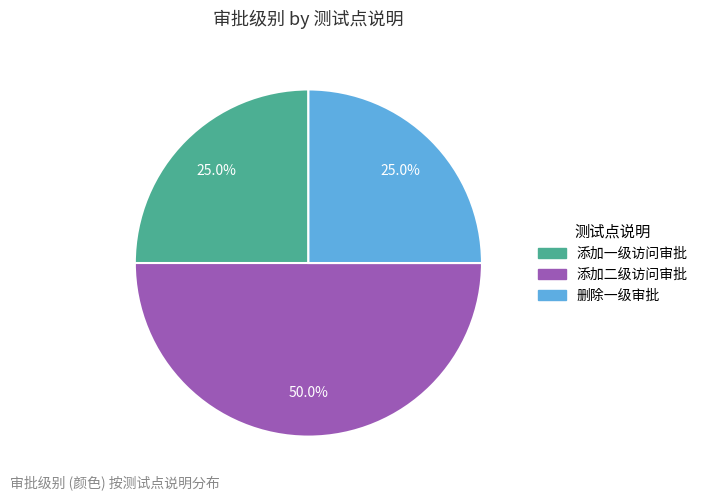

To the nearest percent, what is the average slice percentage?

33%